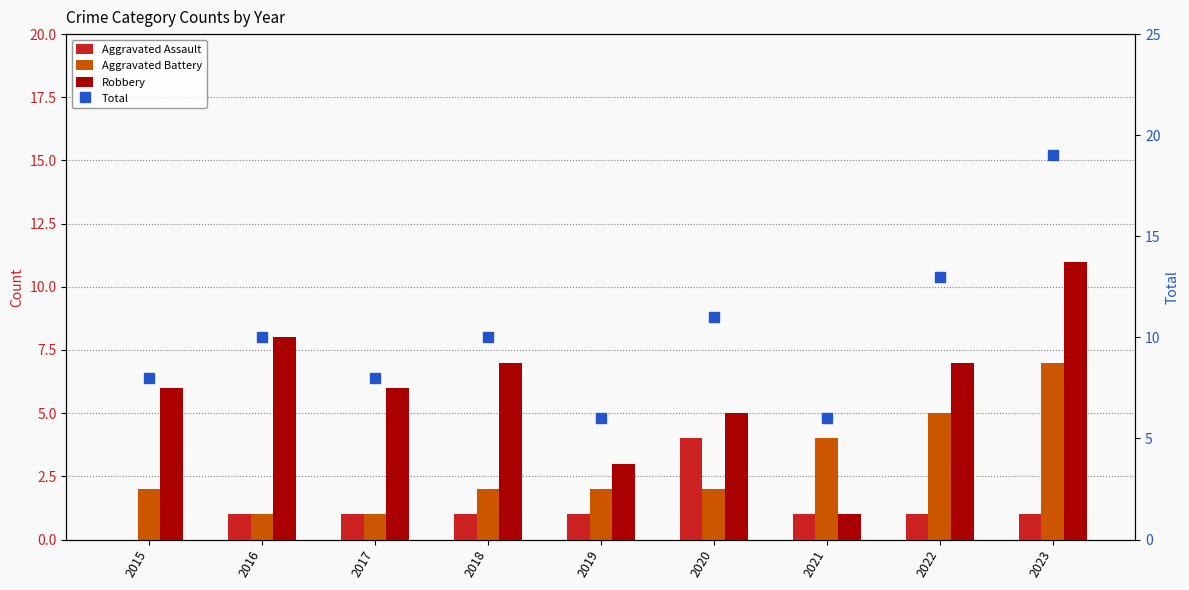

At which category is the sum across all series the highest?

2023